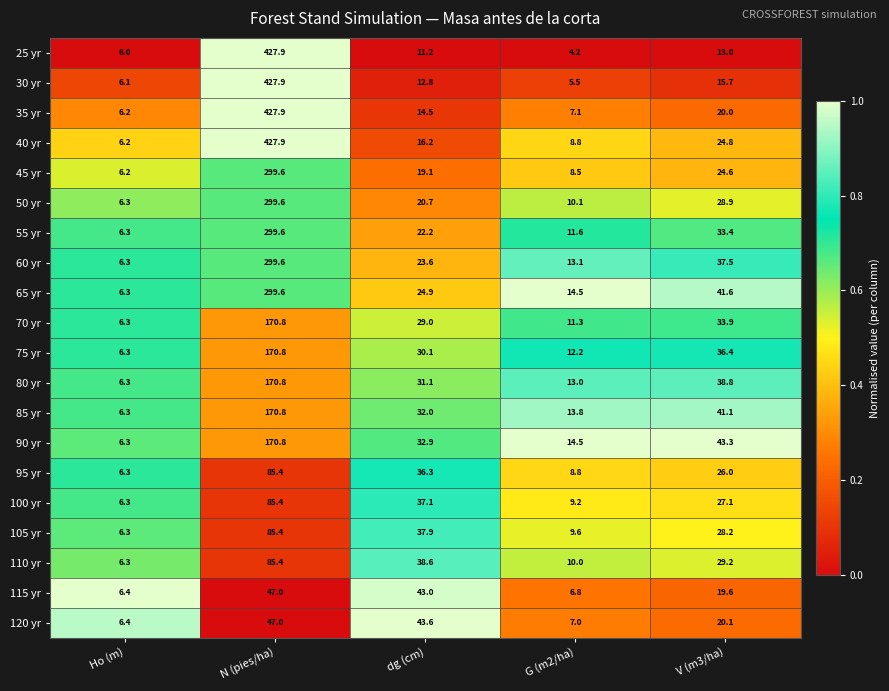

What is the spread (max minus min) of values at G (m2/ha)?

10.3